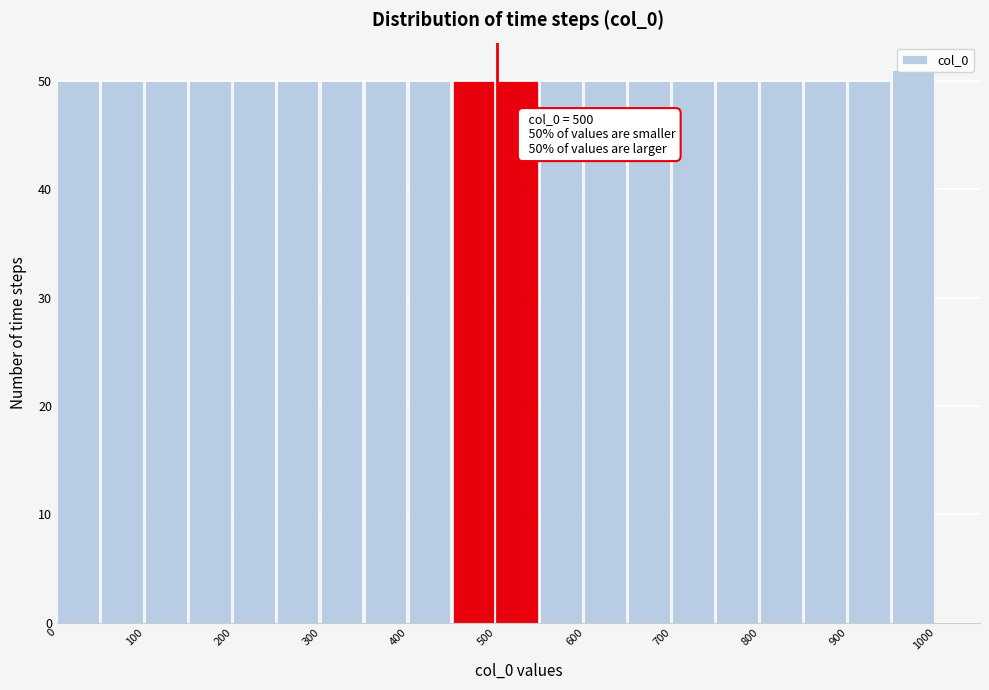

Which range on the x-axis has the tallest bar?

950 to 1000